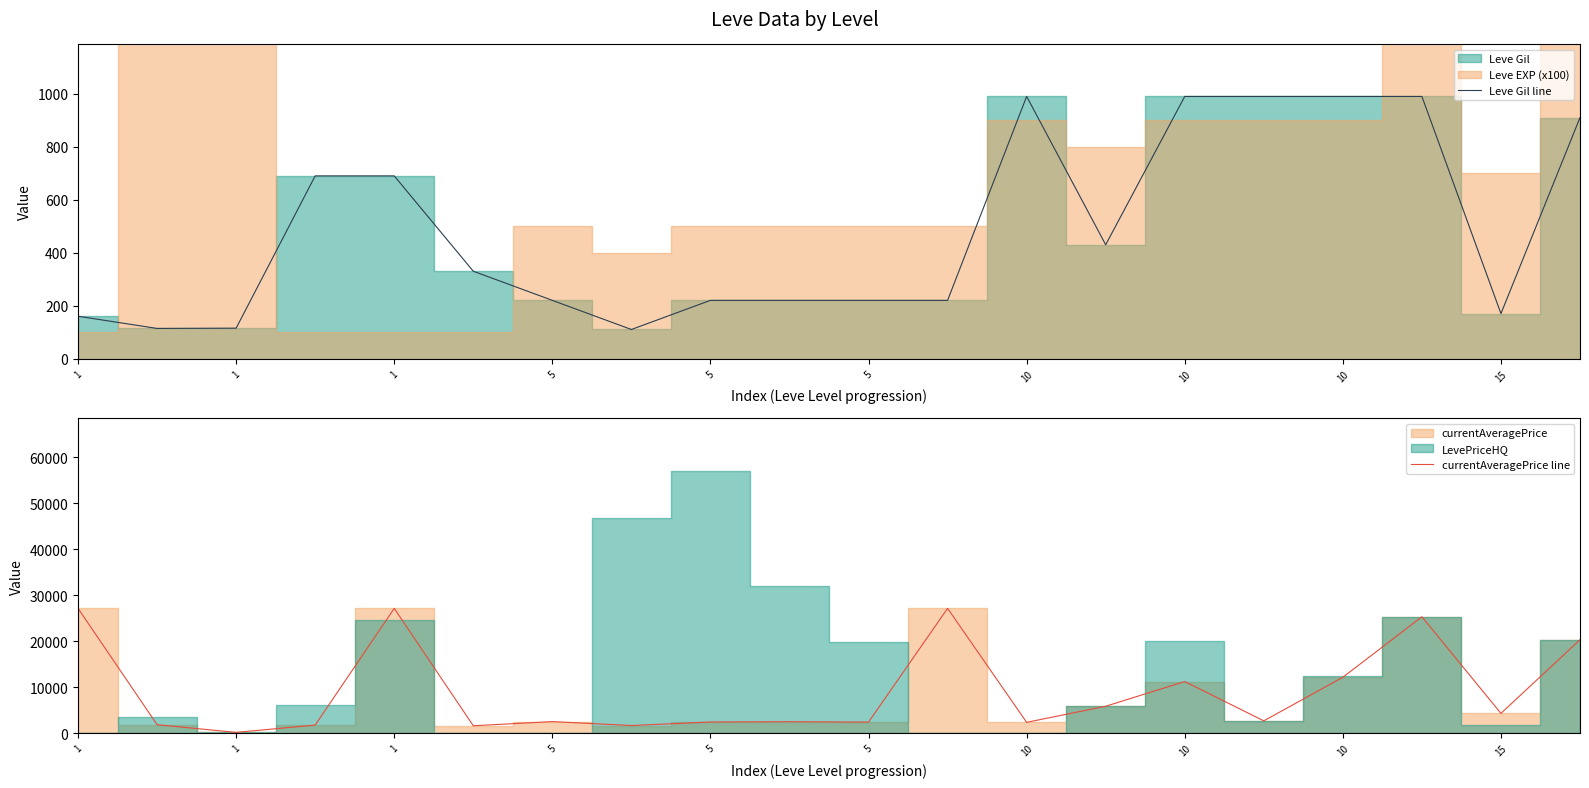

Does the chart display data point markers on the line(s)?

No